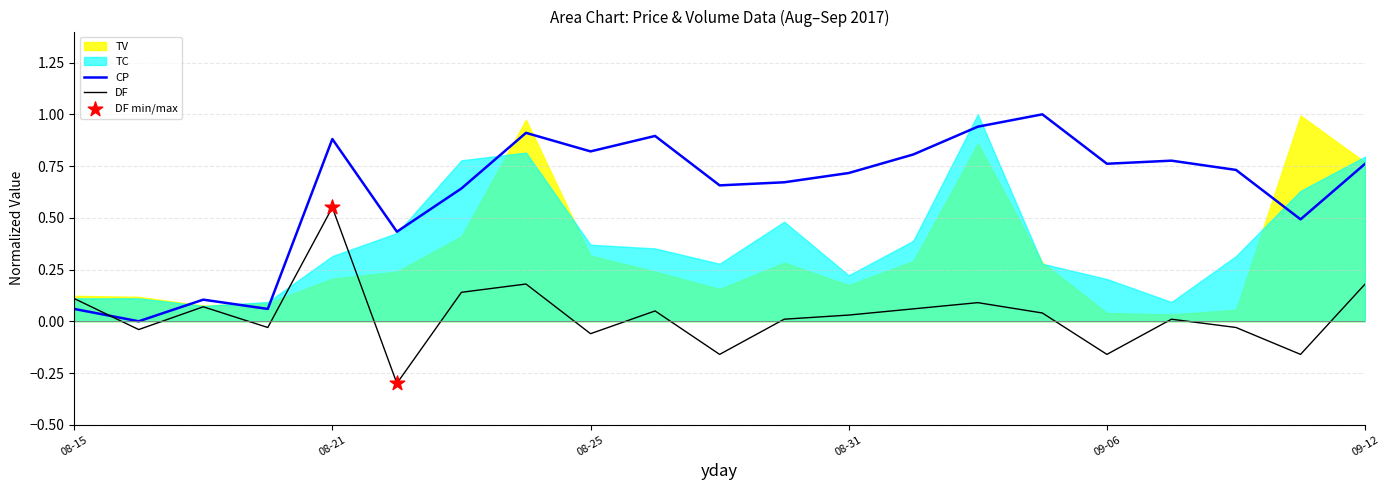

Is the value of DF at 09-06 greater than the value of CP at 09-12?

No